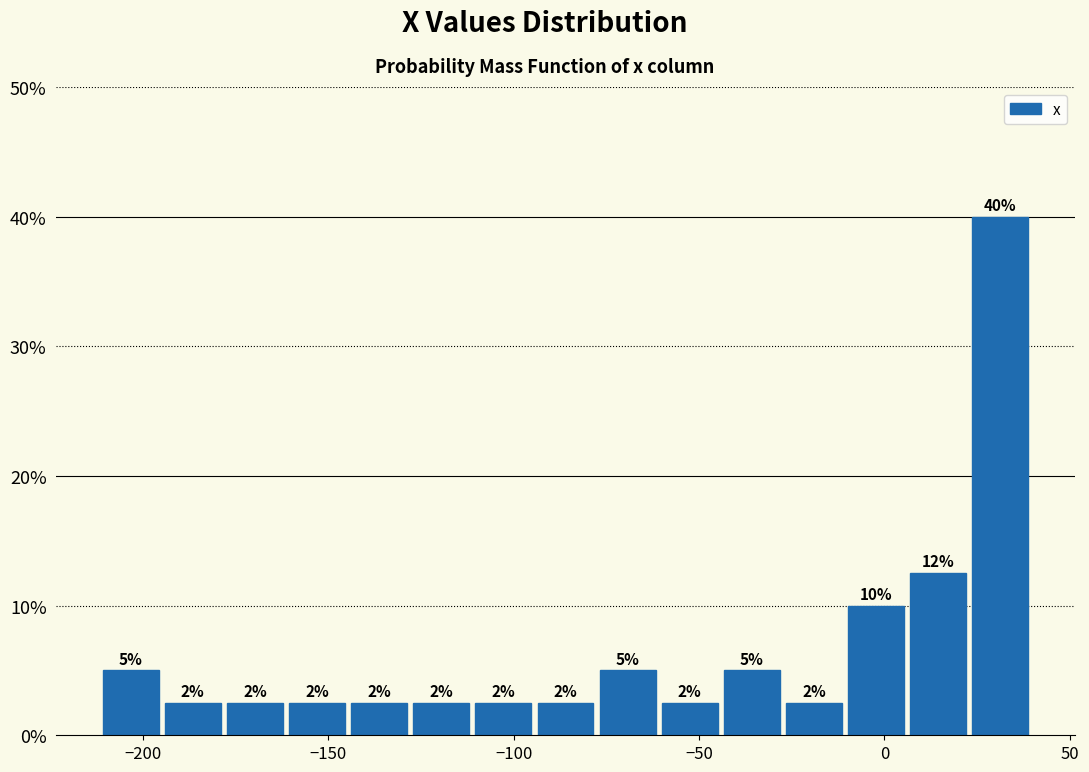

Around what value on the x-axis is the tallest bar? Give the approximate position of its centre, as read against the axis.

30